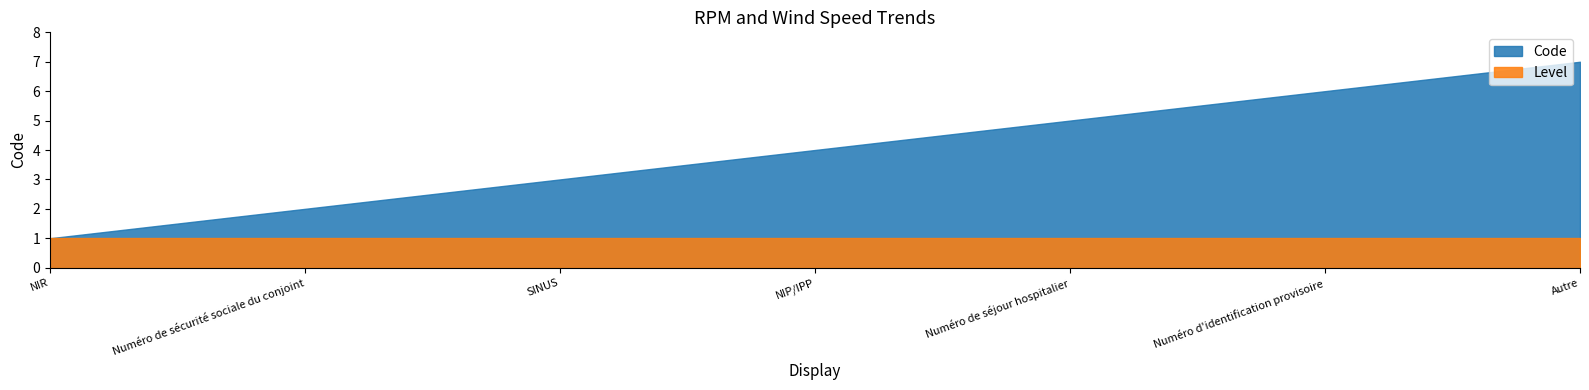

What is the sum of the values at NIP/IPP and Numéro de séjour hospitalier?

9